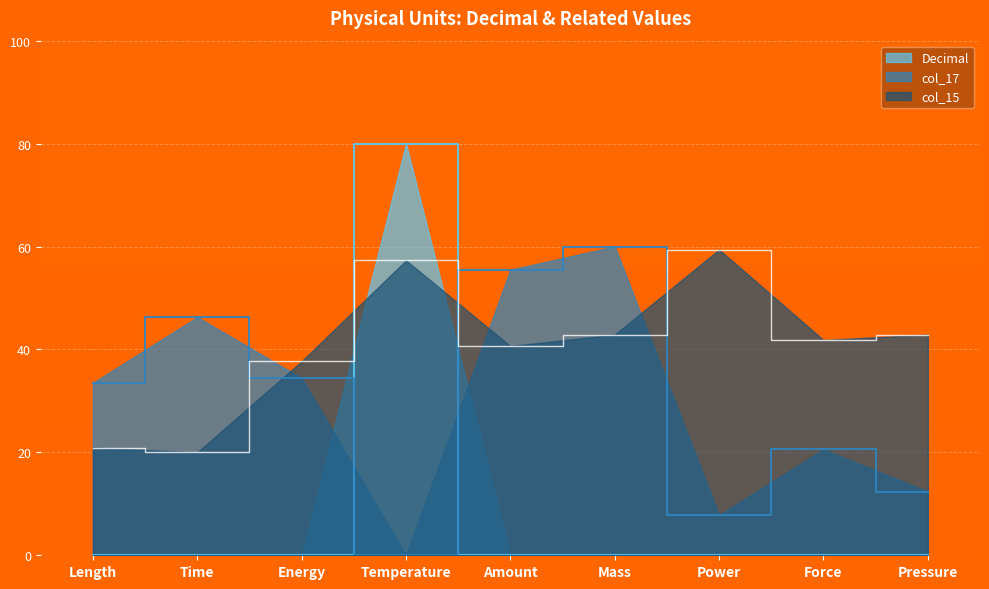

Is it true that Decimal equals 0.0 at Time?

True